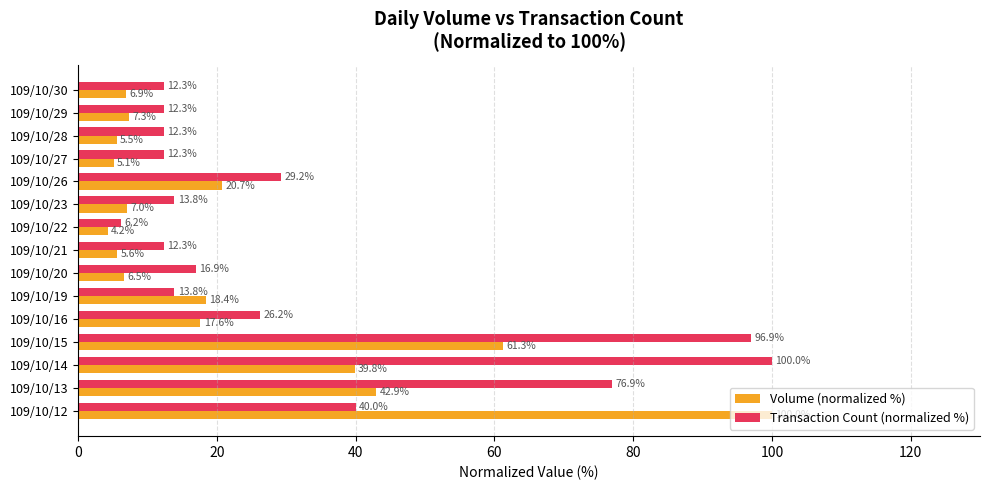

Rank the series by their average value, from highest to lowest.

Transaction Count (normalized %), Volume (normalized %)